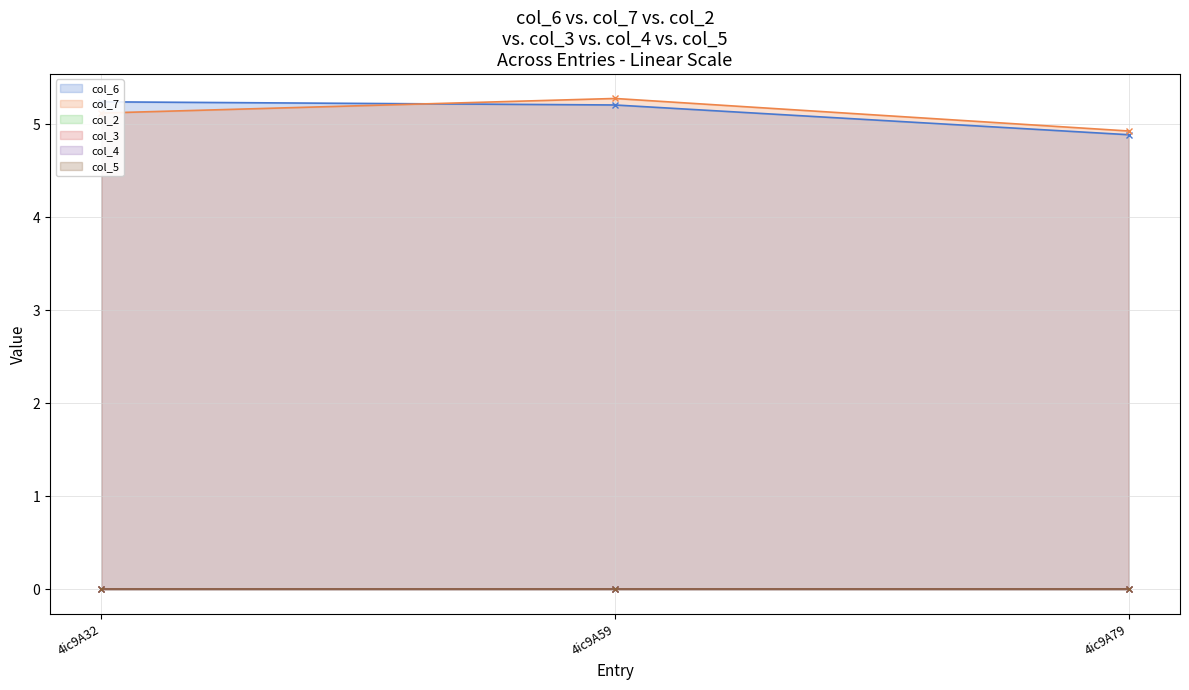

Count the number of categories in the chart.

3